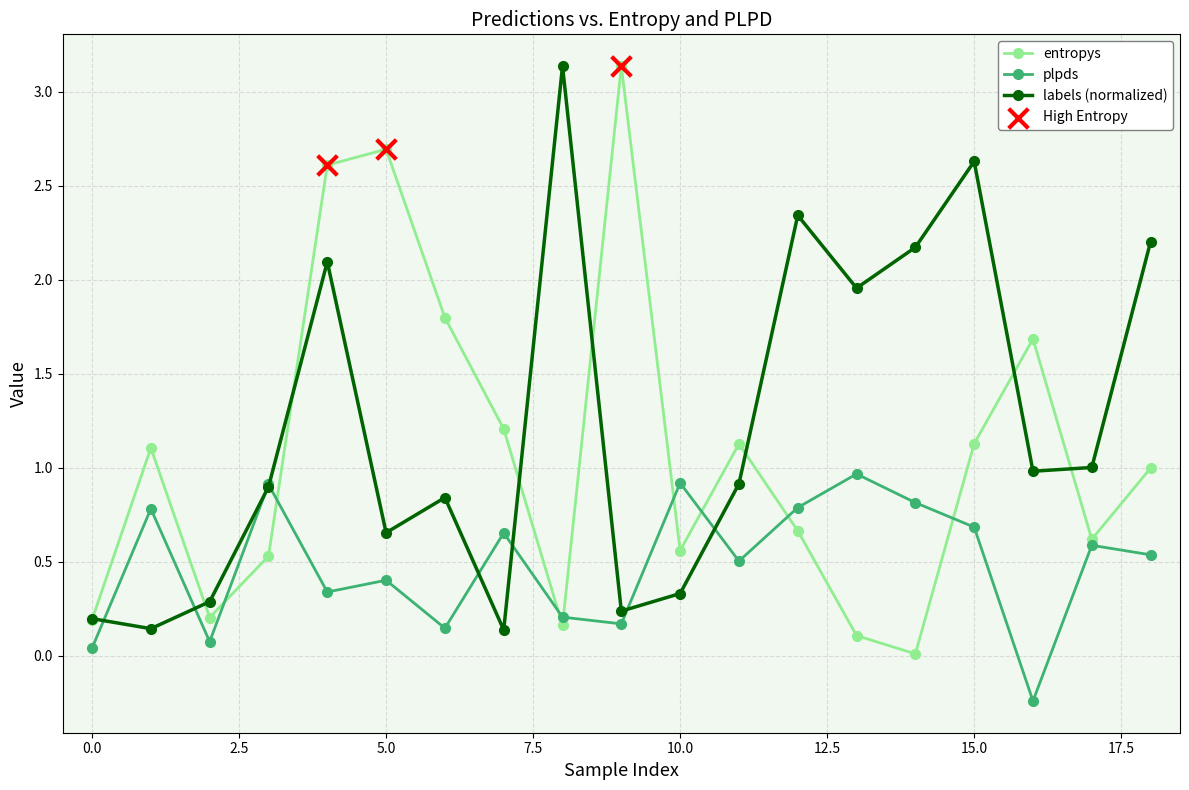

At how many categories does at least one series exceed 2?

8